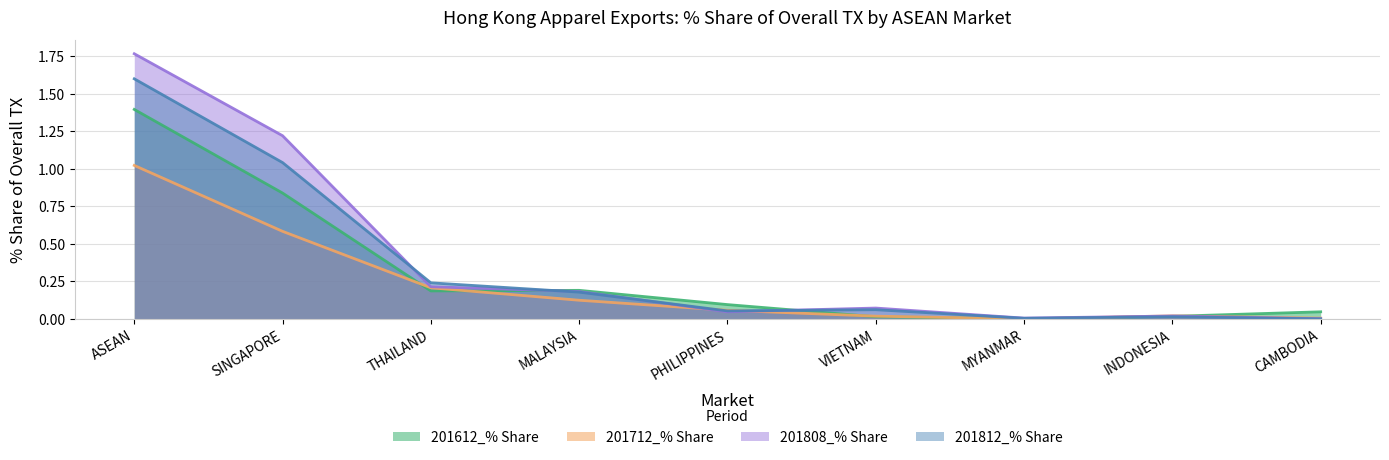

Where is the first local minimum for 201712_% Share?

MYANMAR